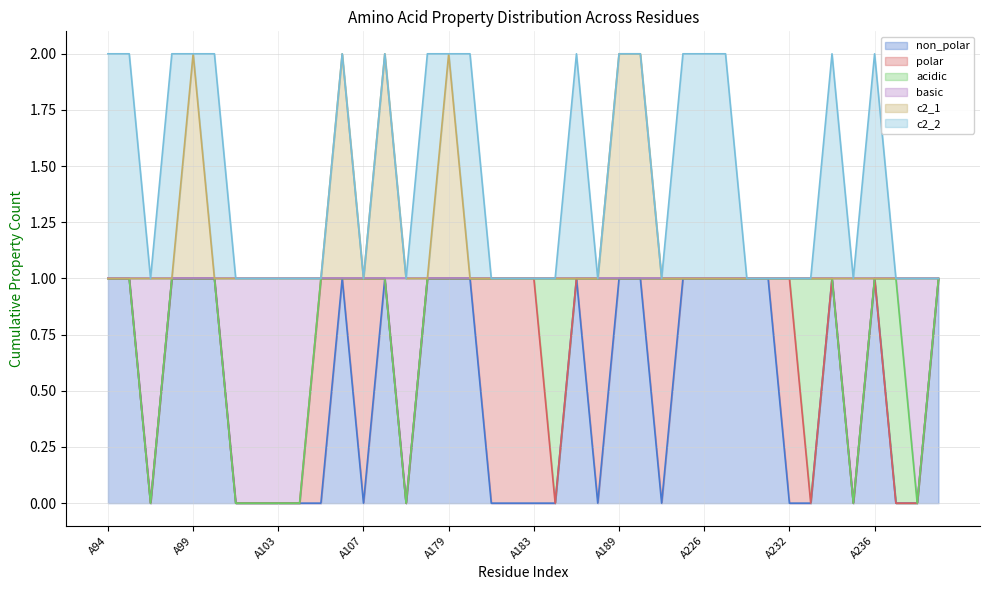

What are all the series names shown in the legend?

non_polar, polar, acidic, basic, c2_1, c2_2